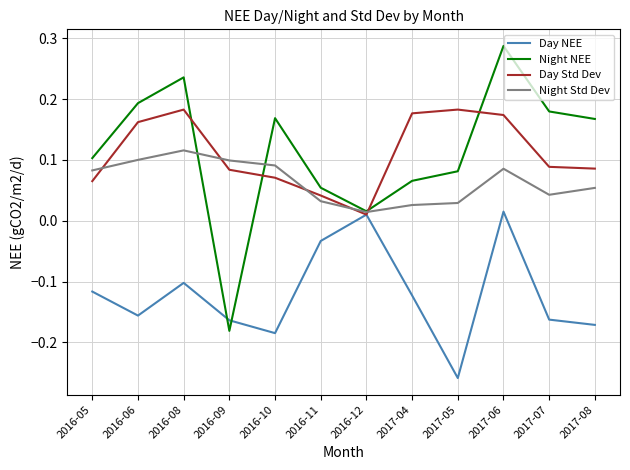

What position from the right is 2016-09?

9